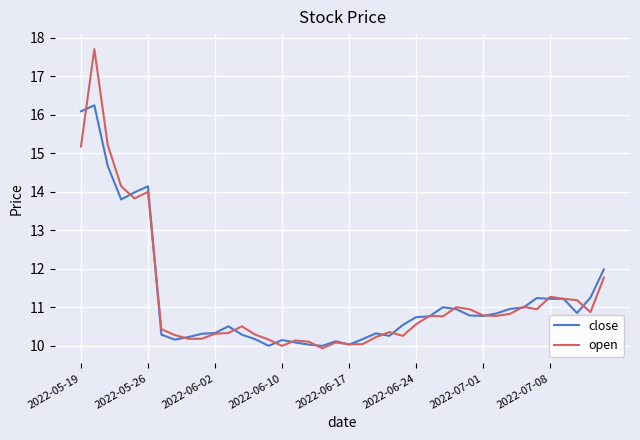

What is the maximum value shown in the chart?

17.7